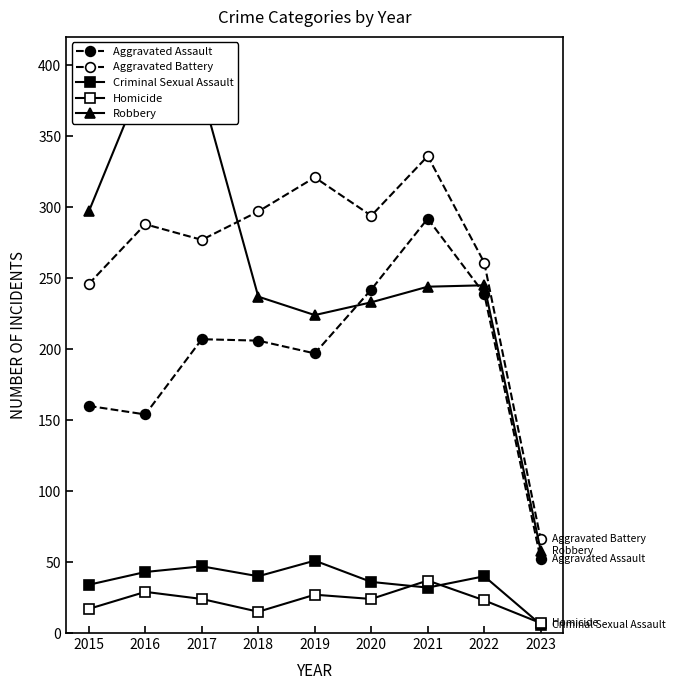

Is this an area chart (filled region under the line)?

No